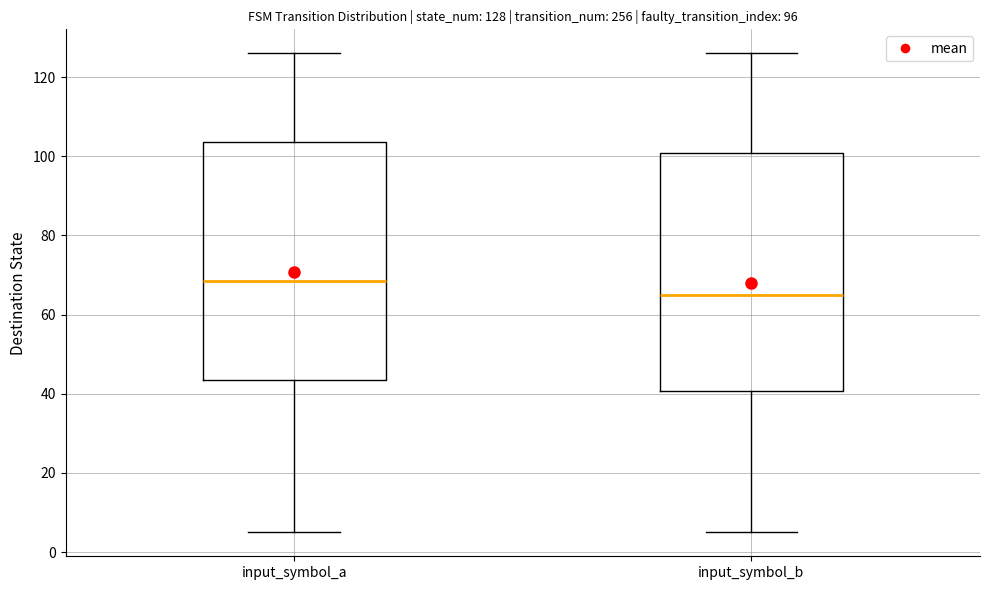

Which box's median line is the lowest?

input_symbol_b